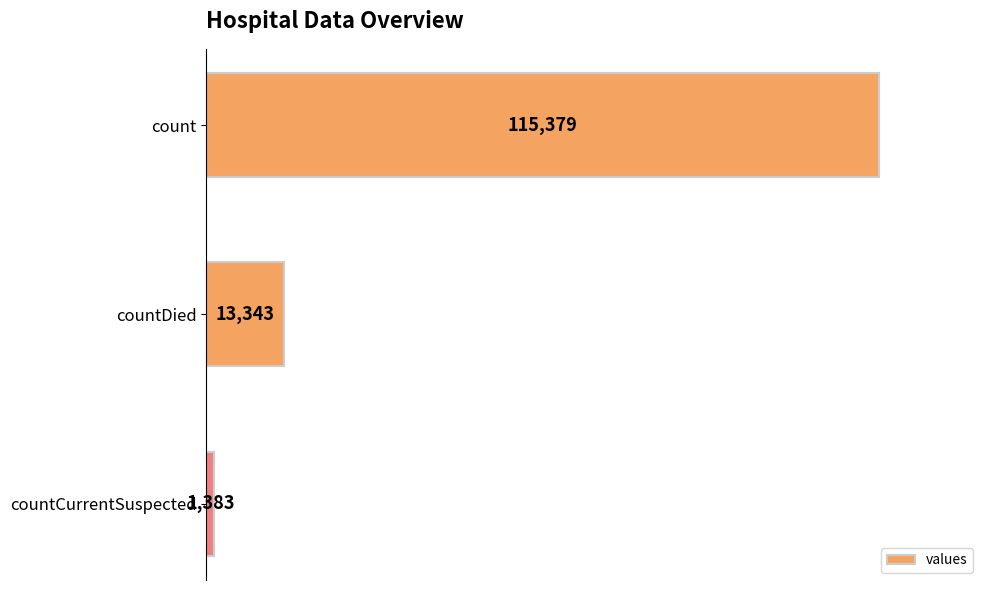

What is the maximum value shown in the chart?

115379